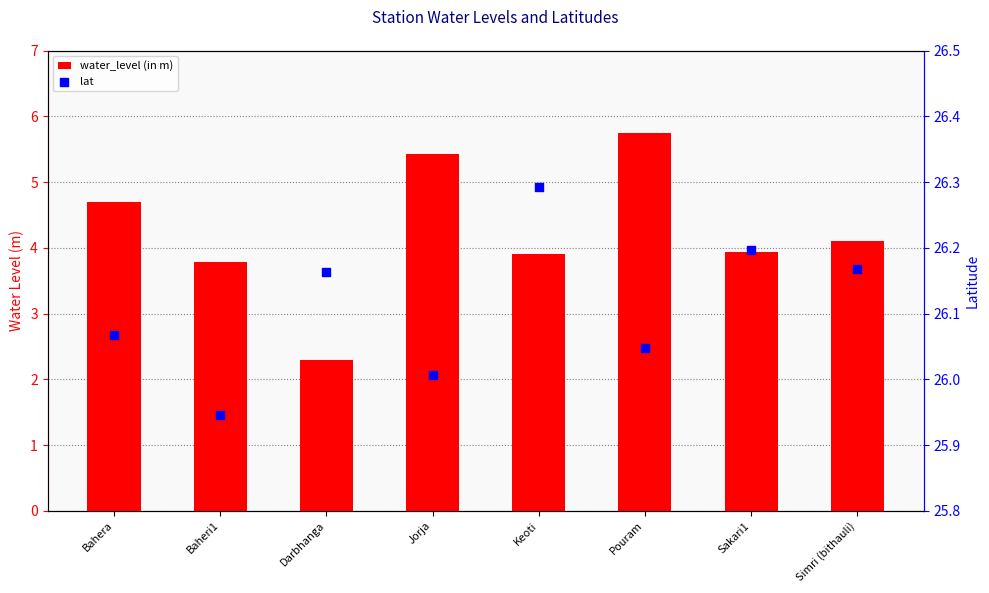

Which series contains the lowest Y value?

water_level (in m)